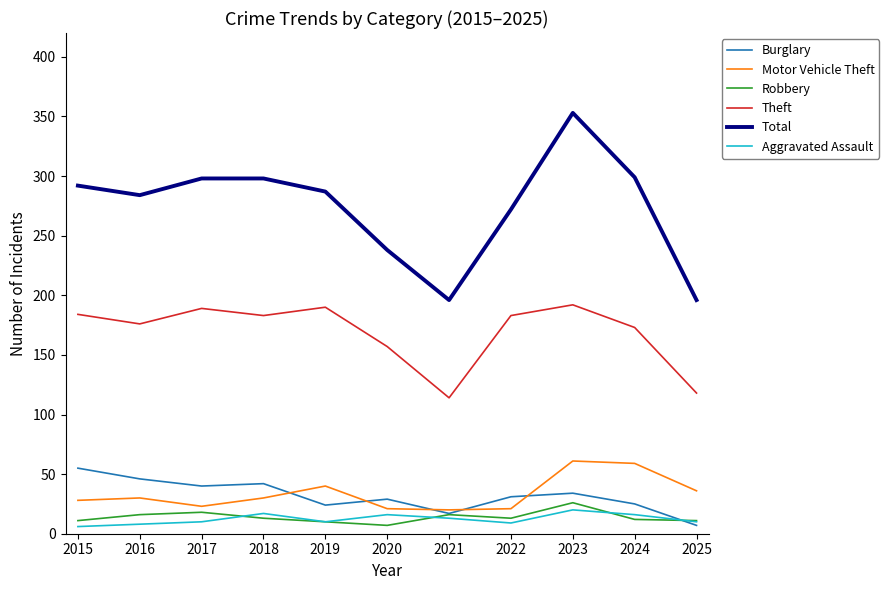

What is the maximum value shown in the chart?

353